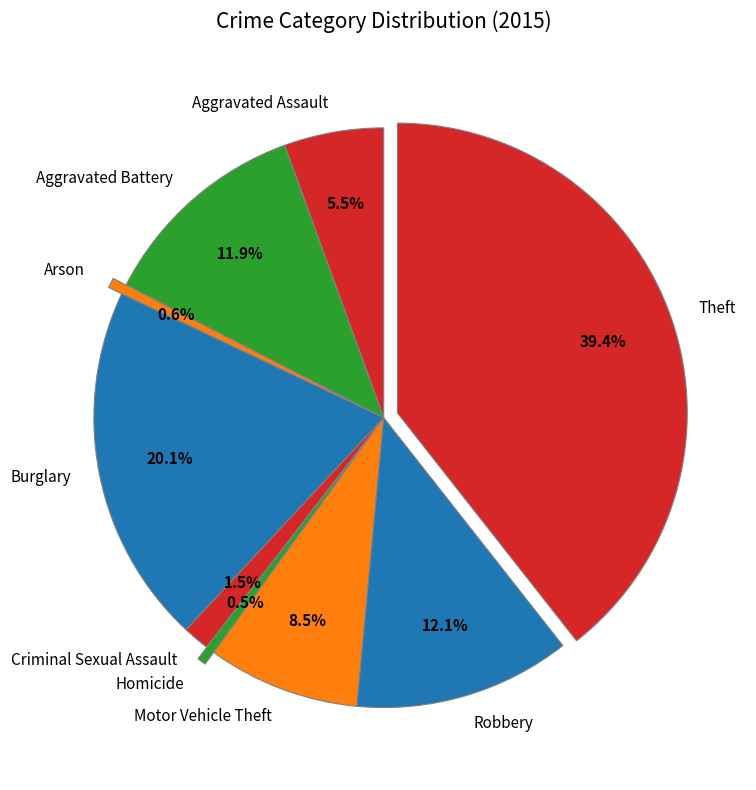

Combined, what portion of the pie is Burglary and Homicide?

20.6%